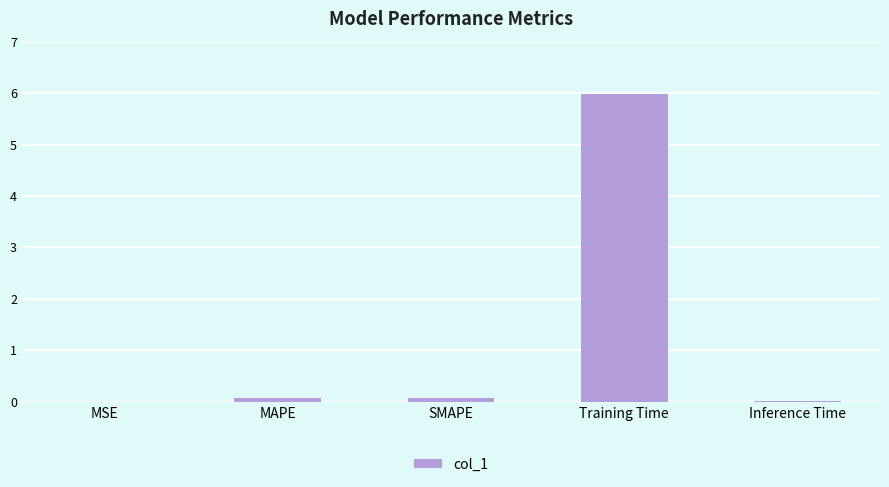

The value at Training Time is 6.0. True or false?

True